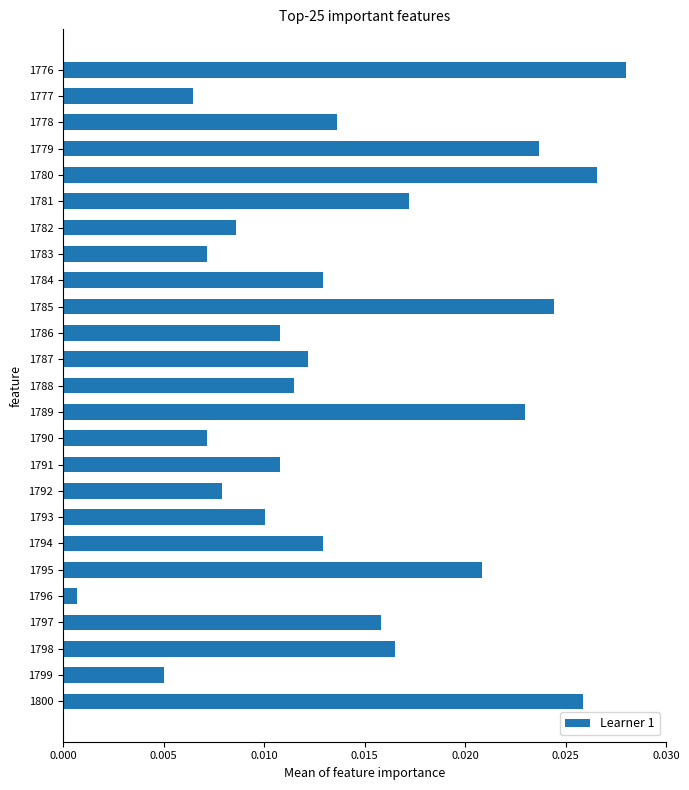

At which category does the chart reach its minimum across all series?

1796